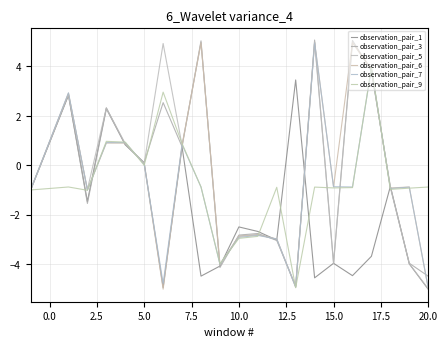

Does the chart have visible grid lines?

Yes